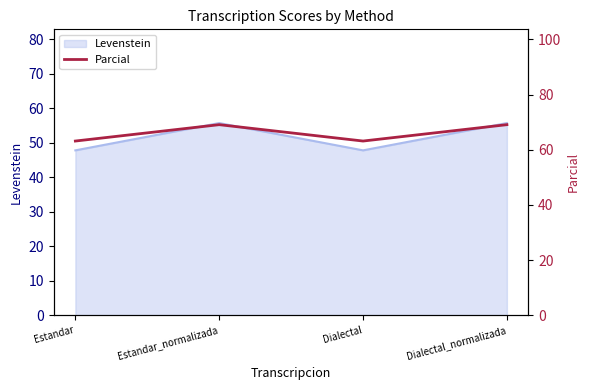

What is the approximate value of Levenstein at Dialectal_normalizada?

55.7